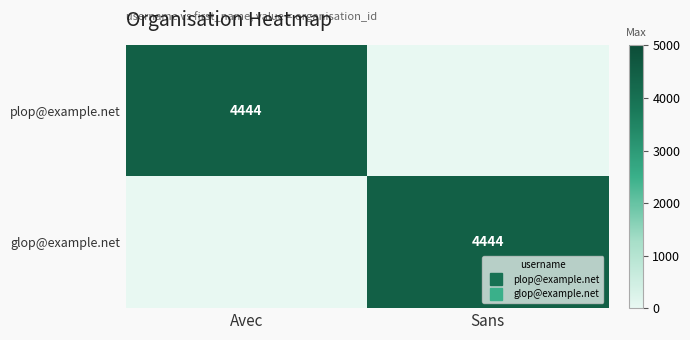

True or false: glop@example.net has a value of 4444 at Sans.

True